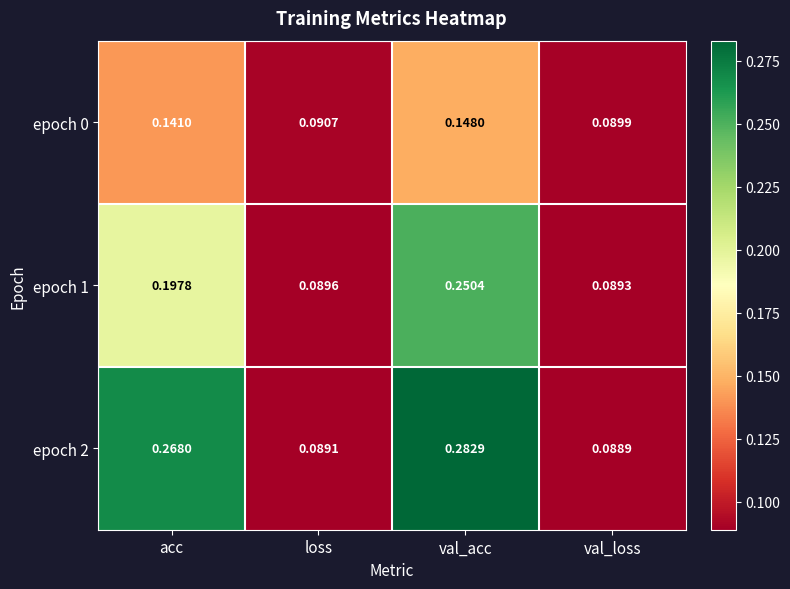

At which label does epoch 2 reach its minimum?

val_loss